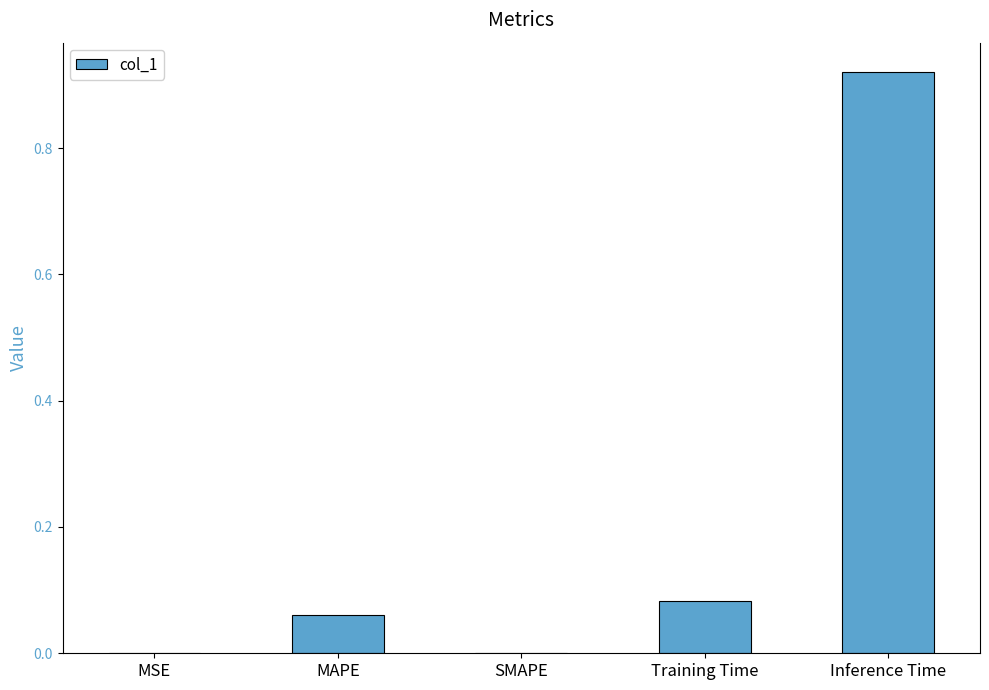

What is the sum of all values?

1.1